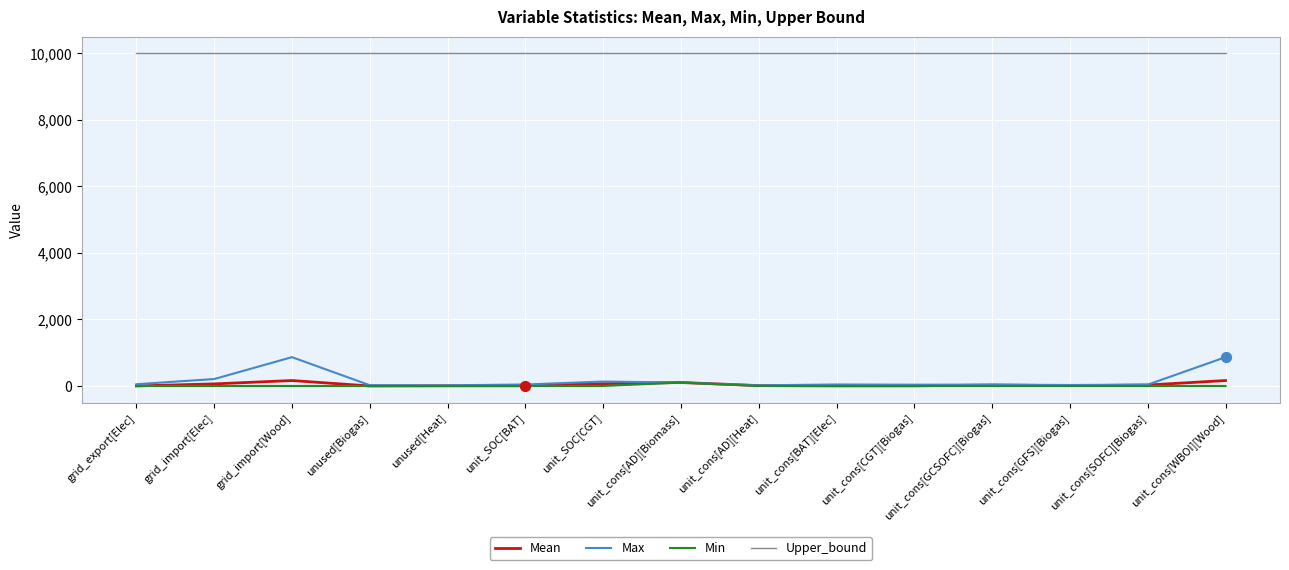

Which series has the largest range (max minus min)?

Max